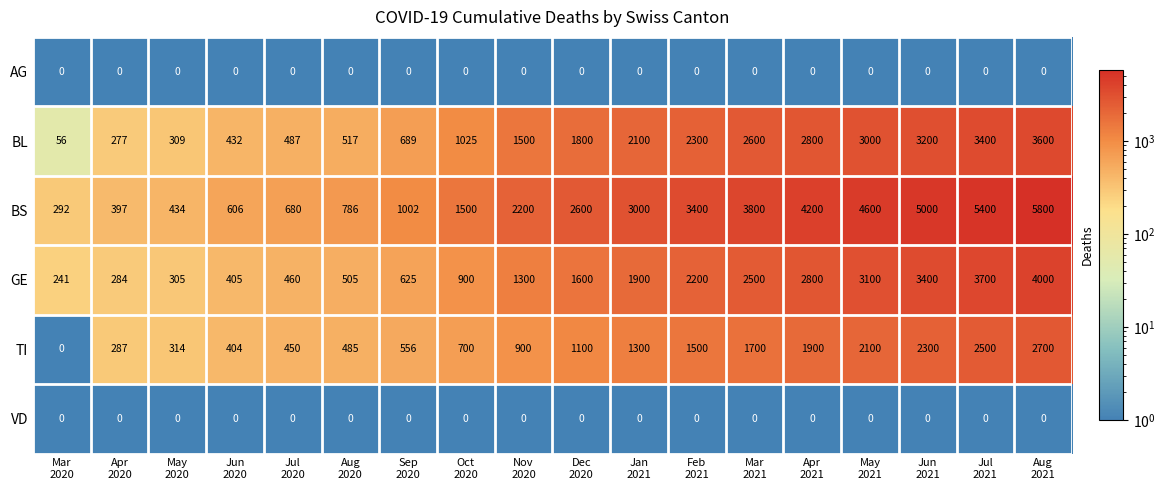

Which series has the largest total across all categories?

BS